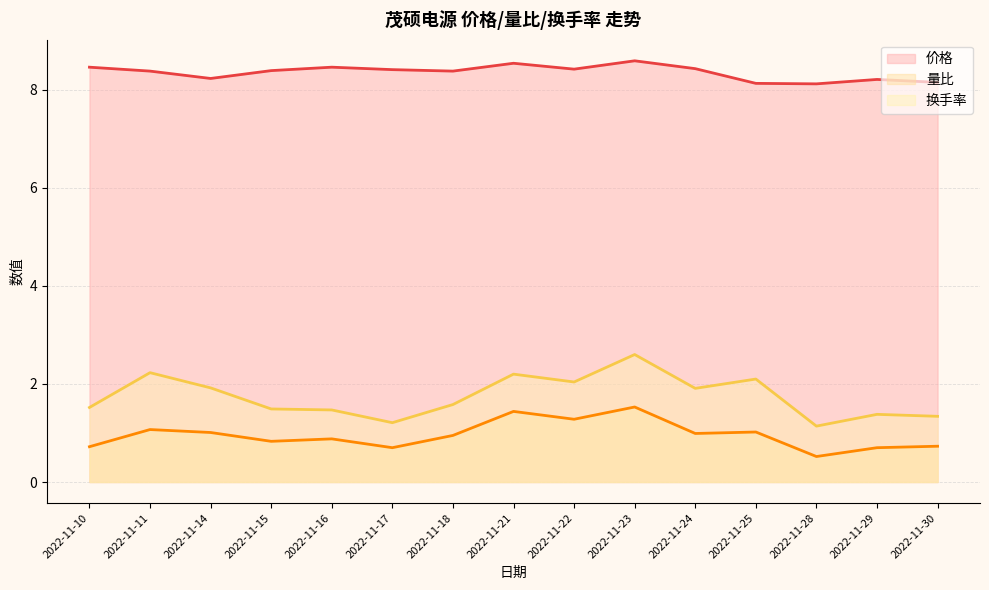

Which series changed the most between 2022-11-21 and 2022-11-22?

换手率